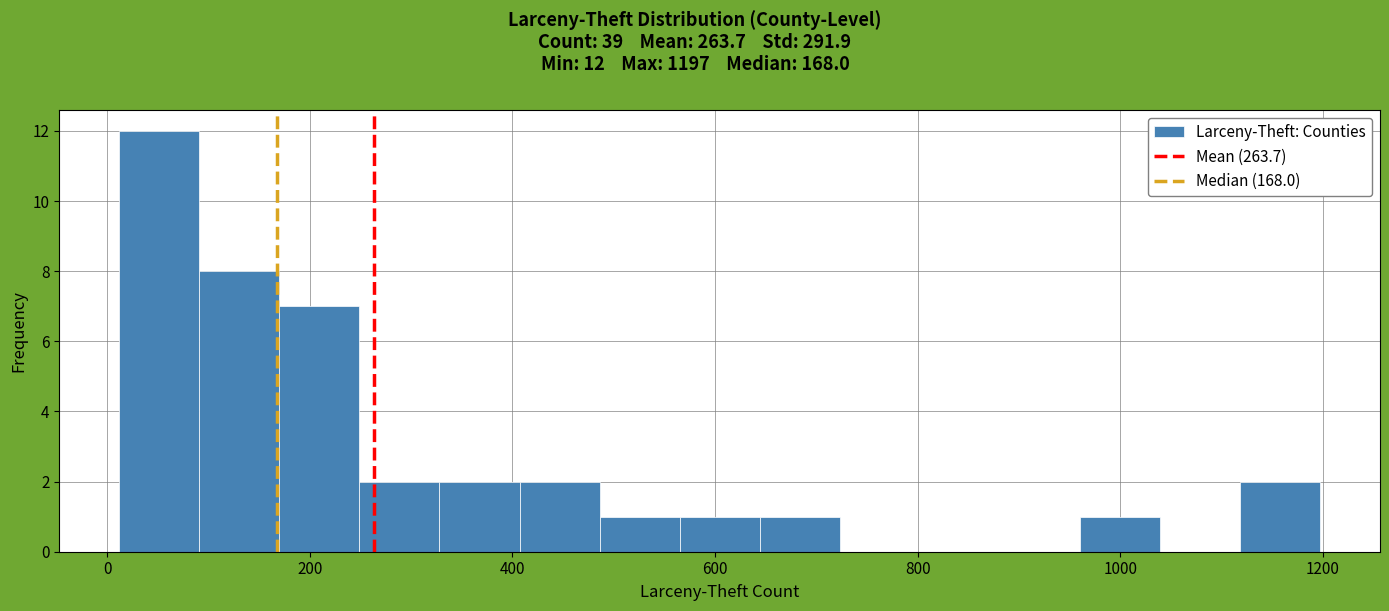

Around what value on the x-axis is the tallest bar? Give the approximate position of its centre, as read against the axis.

60